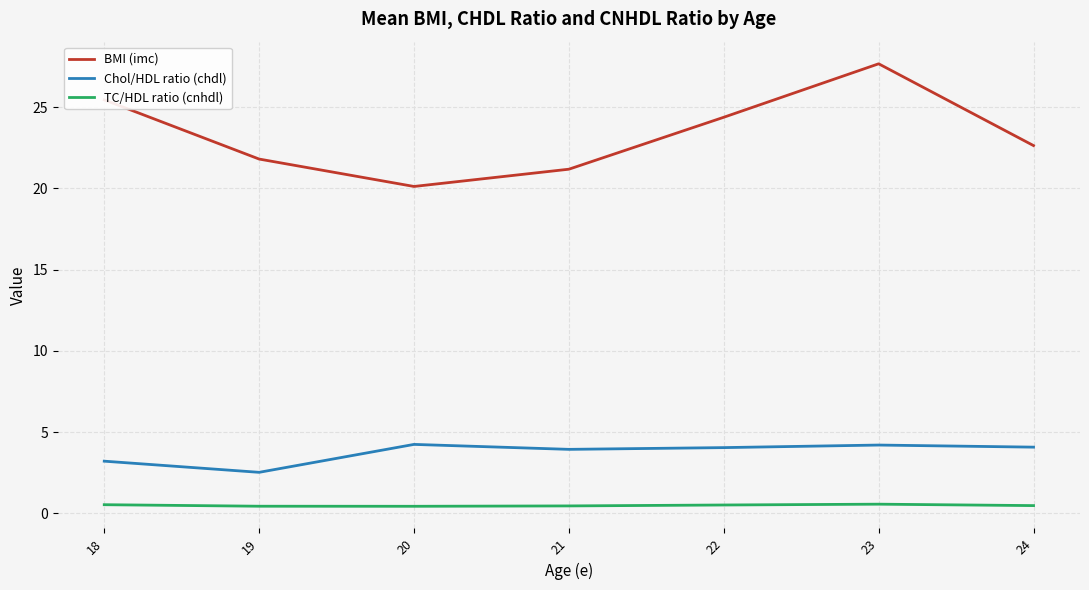

List the series in order of their peak value, highest first.

BMI (imc), Chol/HDL ratio (chdl), TC/HDL ratio (cnhdl)